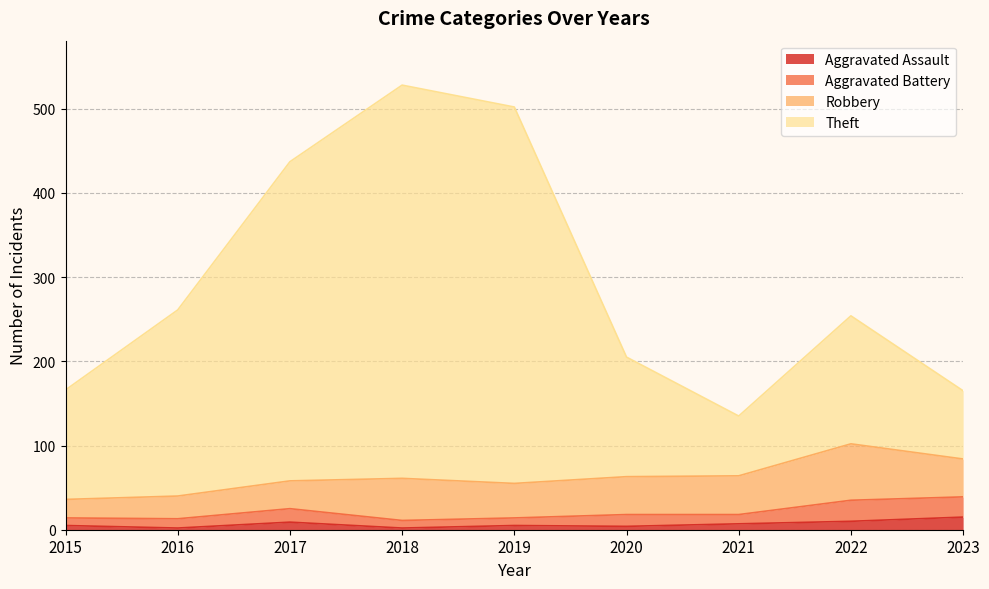

What is the highest value of the Aggravated Assault series?

15